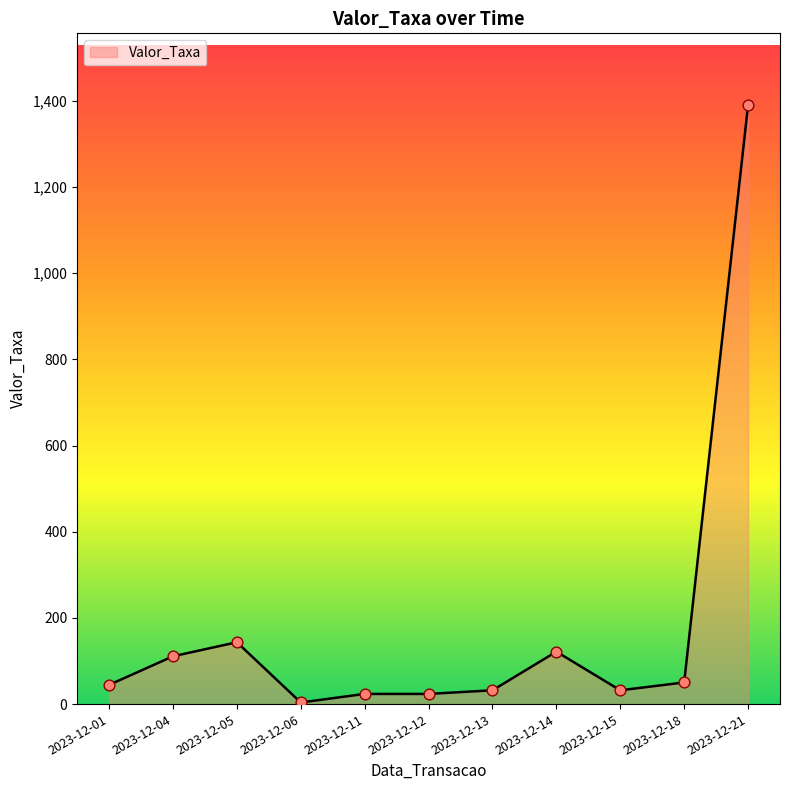

What is the change in value from 2023-12-01 to 2023-12-11?

-21.0